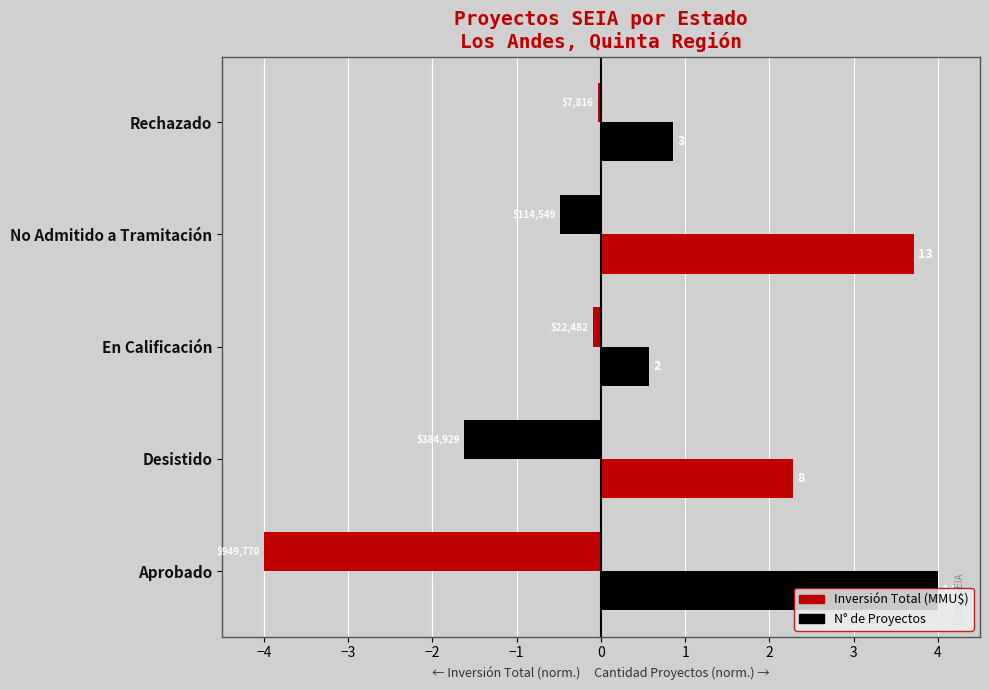

What is the value of the Inversión (normalizada) bar at the 1st from the left?

-4.0